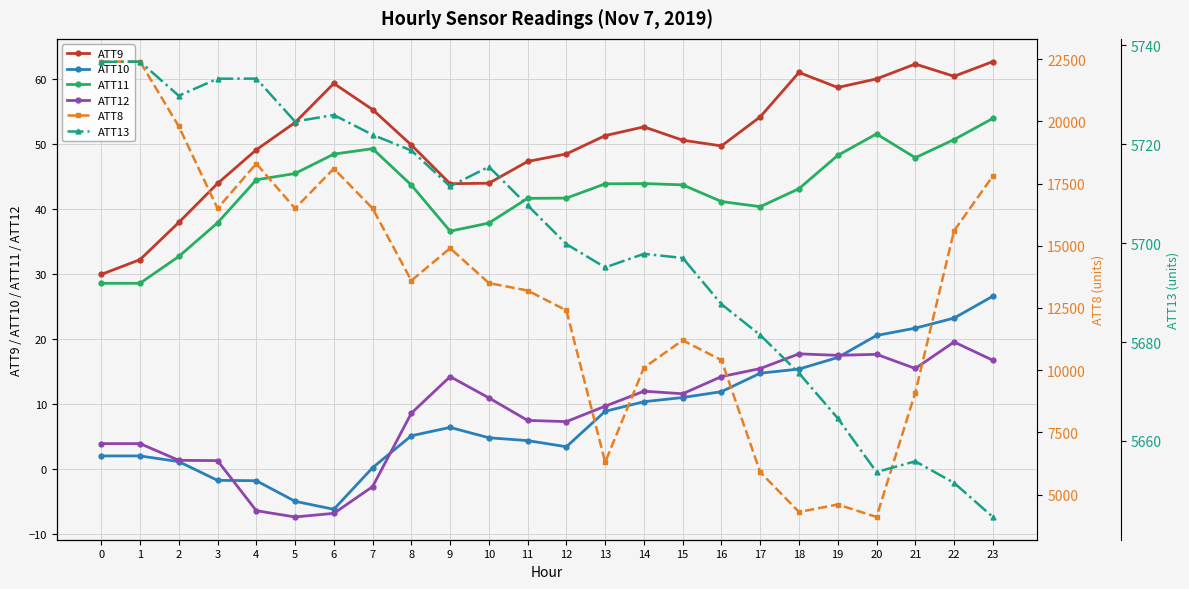

What value does the ATT12 series have at 13?

9.7